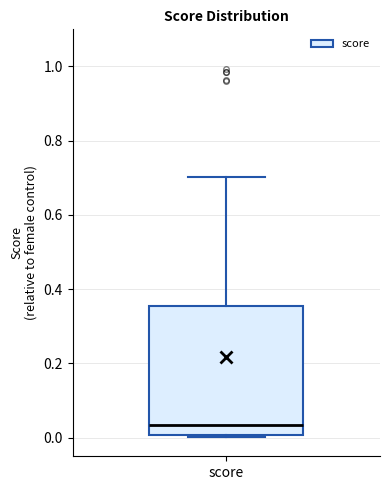

Read this box plot against the y-axis: the position of the median line, the range covered by the box, and the ends of both whiskers. The values are not printed on the chart, so give them approximately, as read against the axis.

median 0.04, box 0.00 to 0.36, whiskers 0.00 (just below the box's lower edge) to 0.70